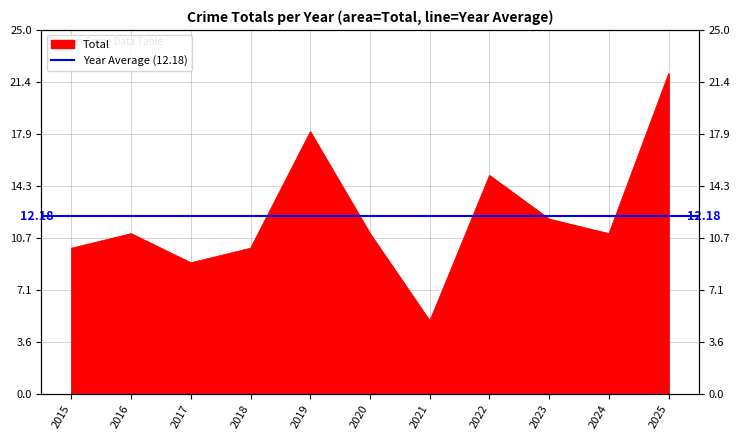

At which category does the chart reach its minimum across all series?

2021